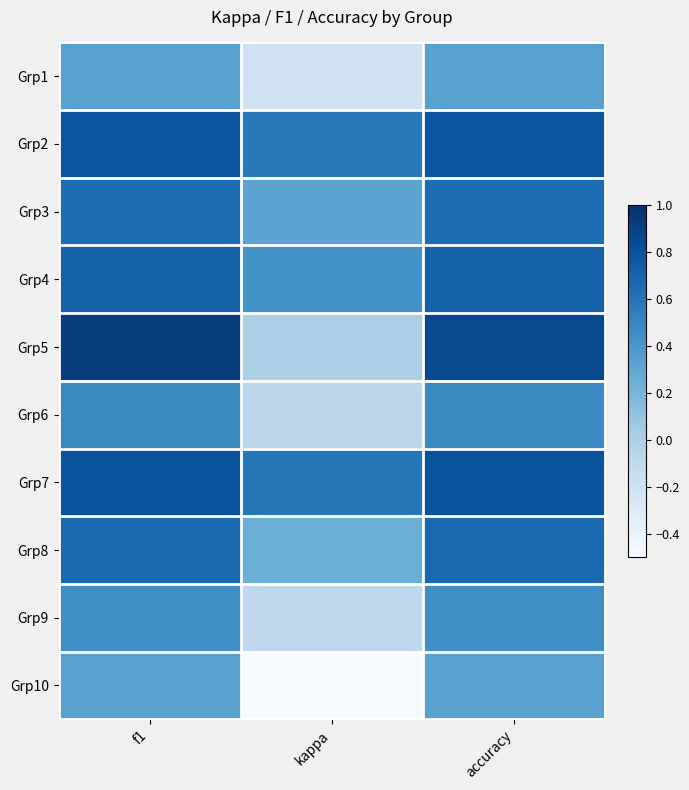

At how many categories does at least one series exceed 0?

3